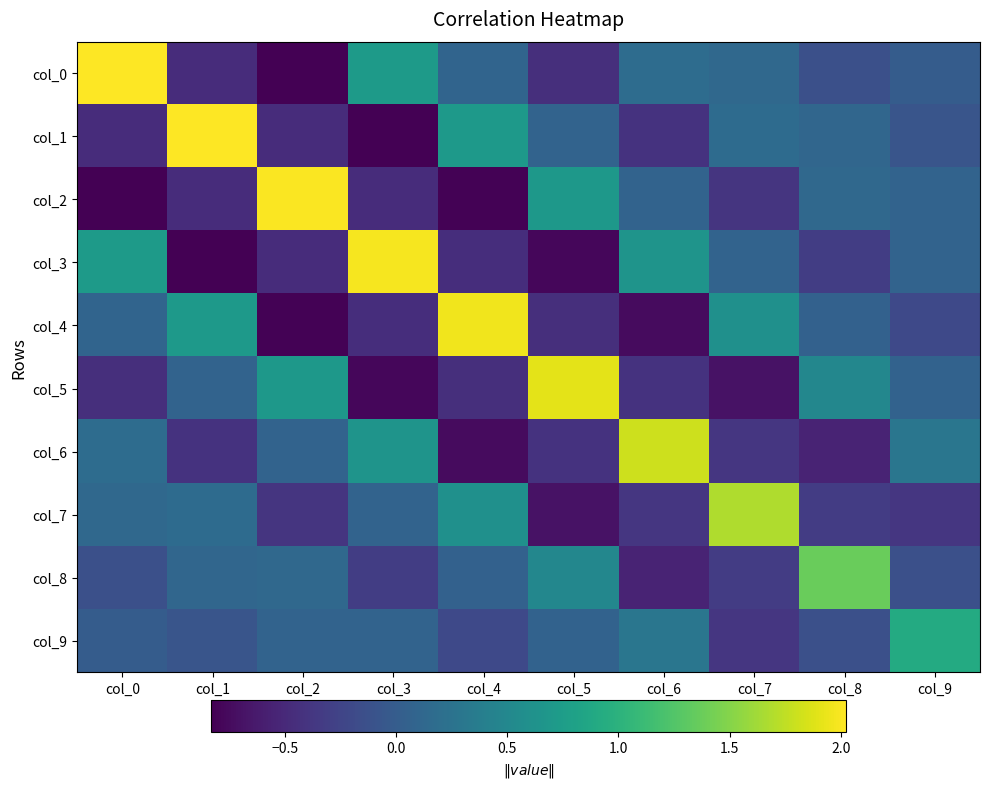

At which category is the sum across all series the highest?

col_0